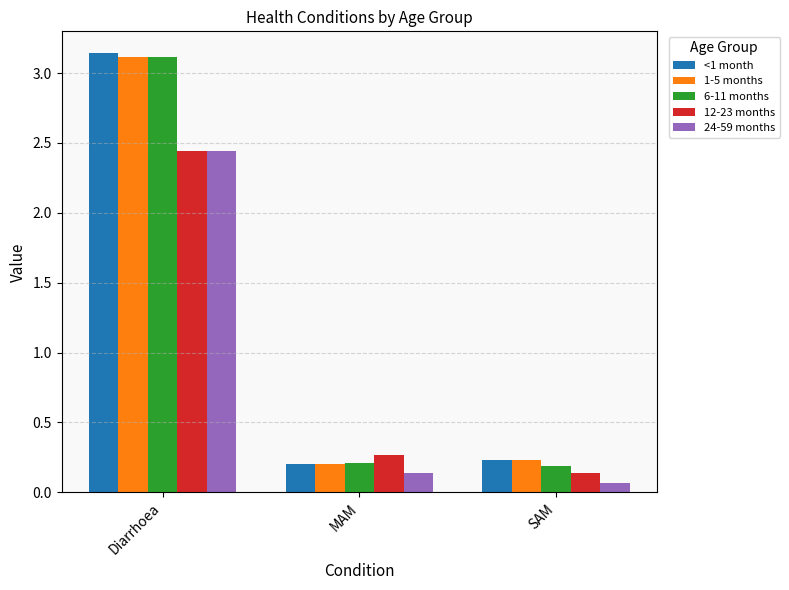

What is the difference between the maximum and second lowest values in the 1-5 months series?

2.9